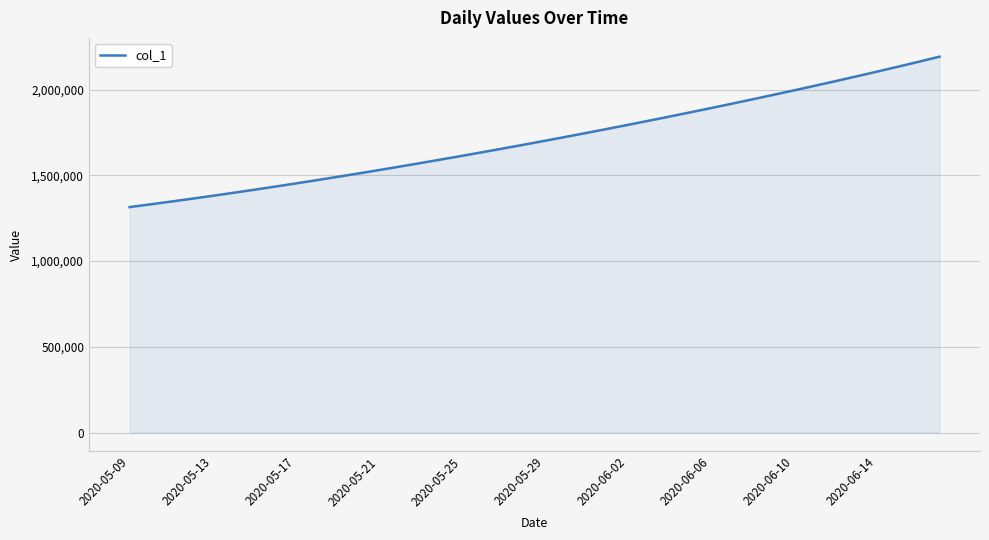

What is the greatest value displayed?

2192465.0